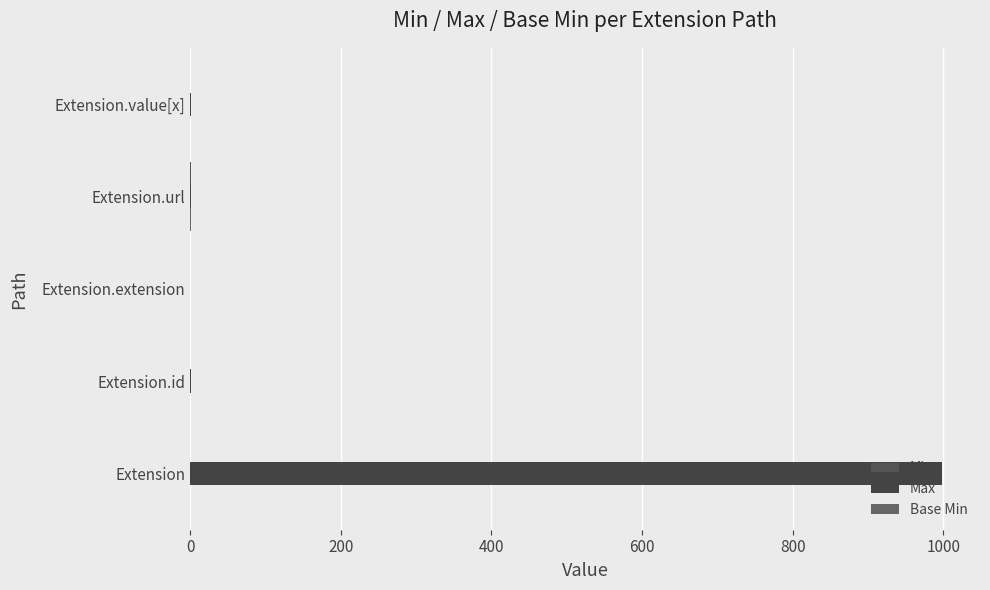

What is the highest value of the Base Min series?

1